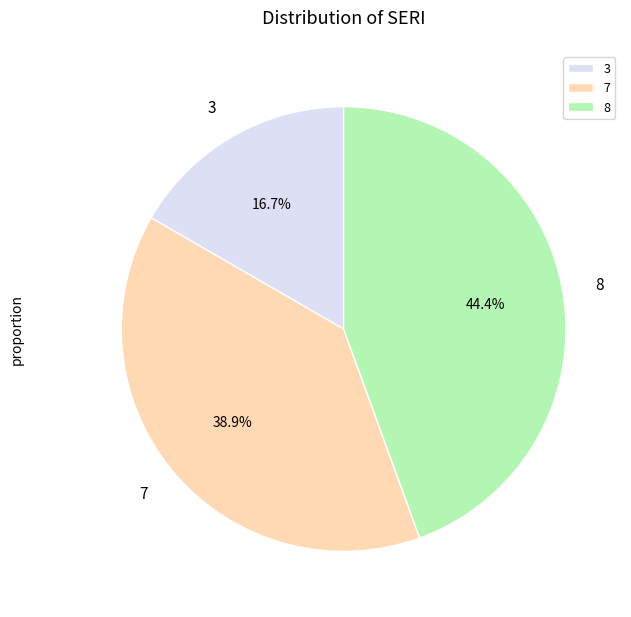

Is 8 the majority of the pie?

No